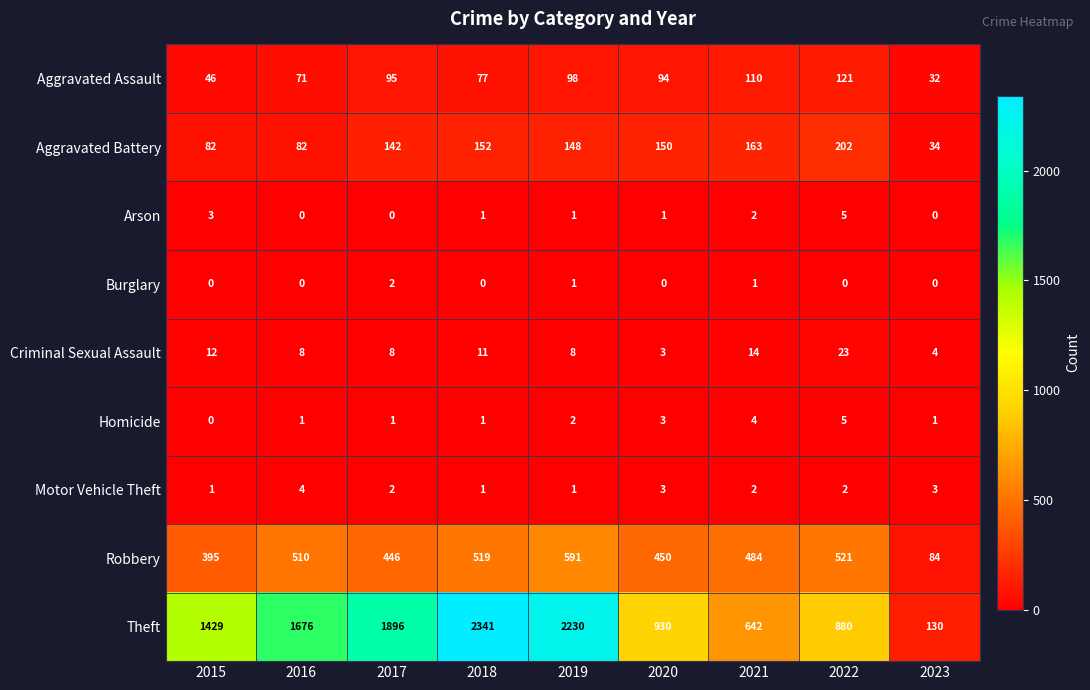

Between 2017 and 2023, which series saw the biggest shift?

Theft